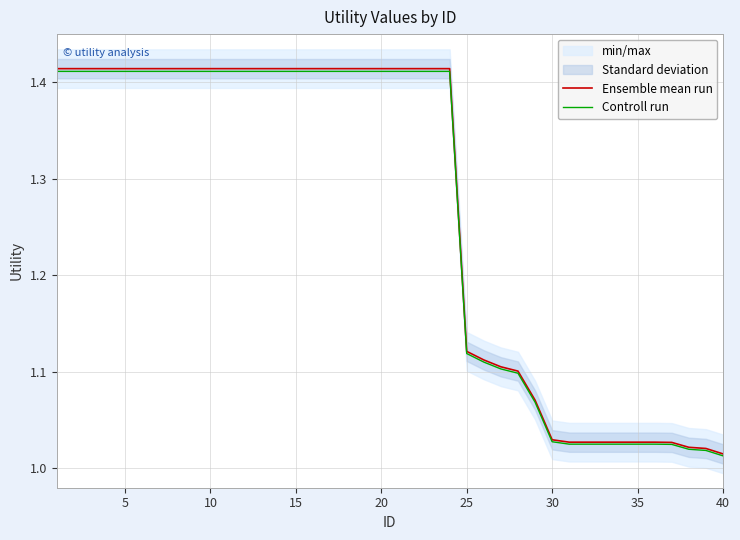

What is the minimum value shown in the chart?

1.0